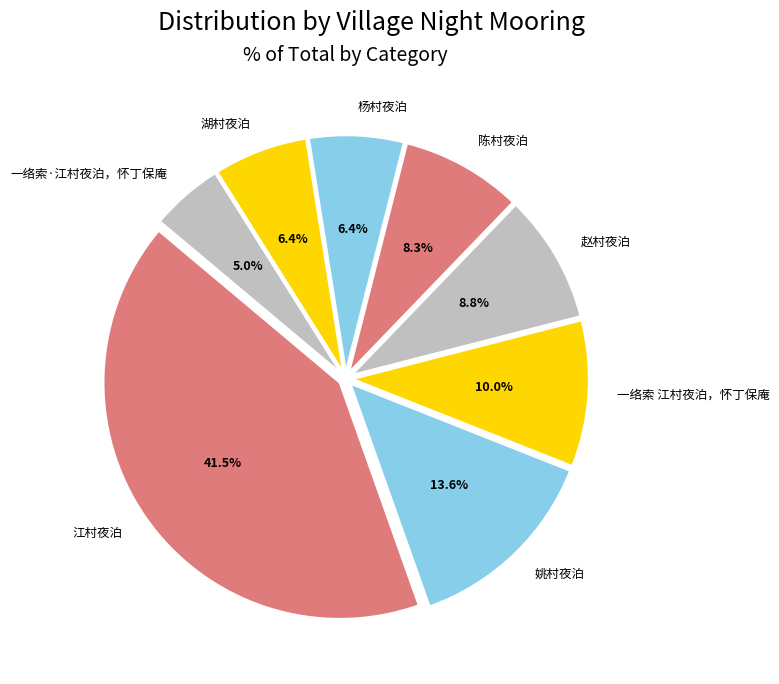

What is the ratio of the value at 赵村夜泊 to the value at 陈村夜泊?

1.1